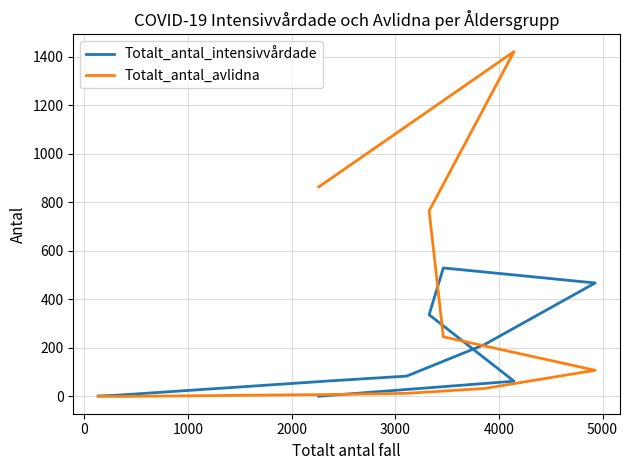

List the series in order of their peak value, highest first.

Totalt_antal_avlidna, Totalt_antal_intensivvårdade